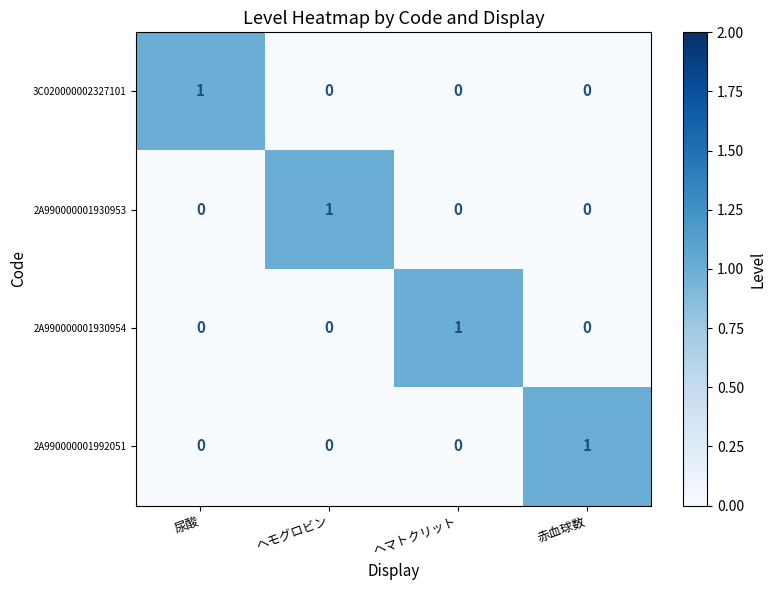

How many series are shown in this chart?

4